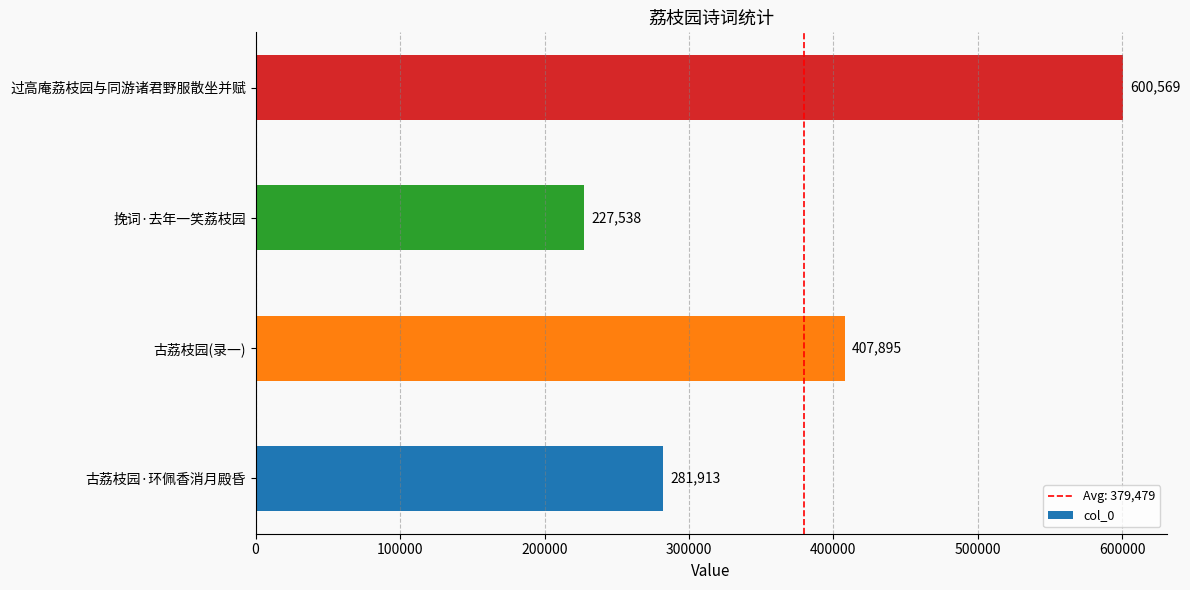

Reading bottom to top, extract all data points from this chart.

281913	407895	227538	600569